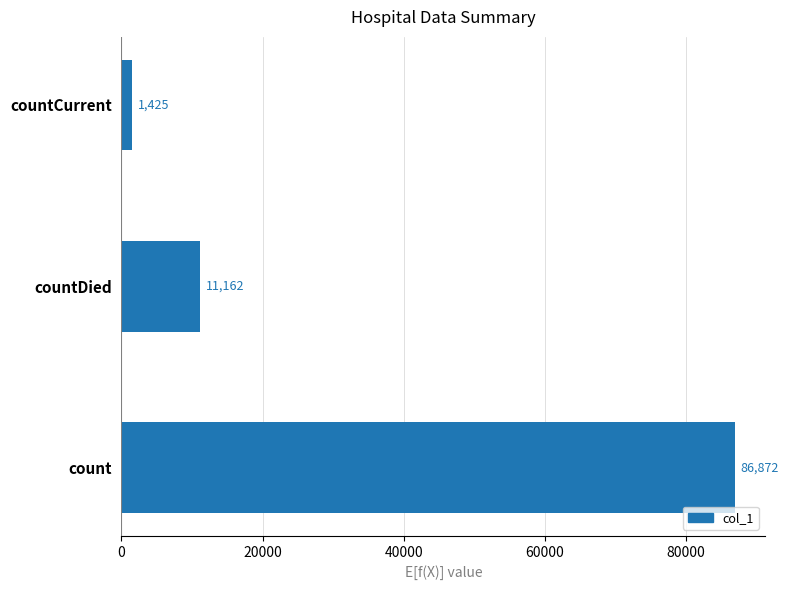

Read the value at countDied.

11162